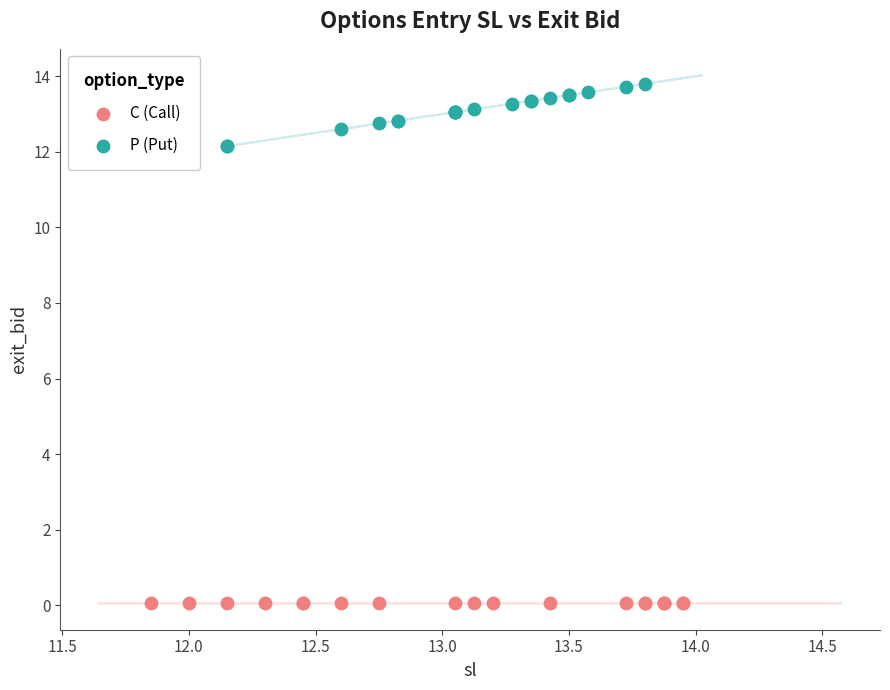

Which series contains the lowest Y value?

C (Call)